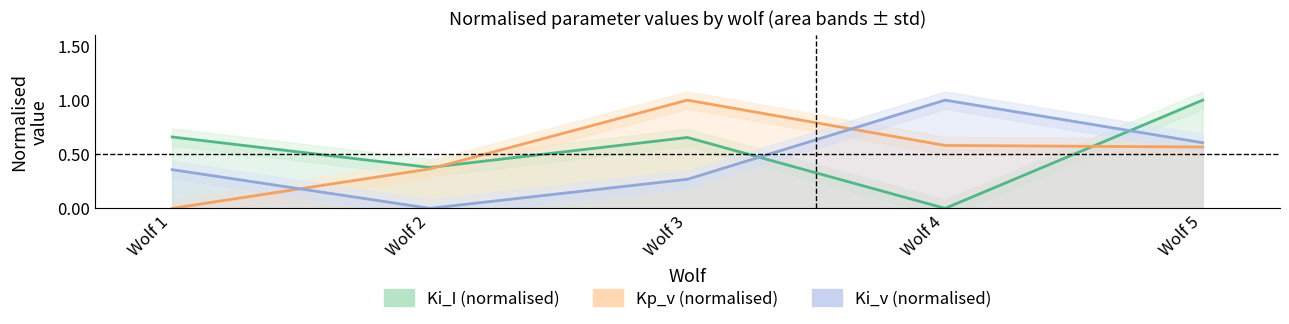

Reading right to left, list all the values displayed in this chart.

Ki_I: Wolf 5=1.0	Wolf 4=0.0	Wolf 3=0.7	Wolf 2=0.4	Wolf 1=0.7
Kp_v: Wolf 5=0.6	Wolf 4=0.6	Wolf 3=1.0	Wolf 2=0.4	Wolf 1=0.0
Ki_v: Wolf 5=0.6	Wolf 4=1.0	Wolf 3=0.3	Wolf 2=0.0	Wolf 1=0.4